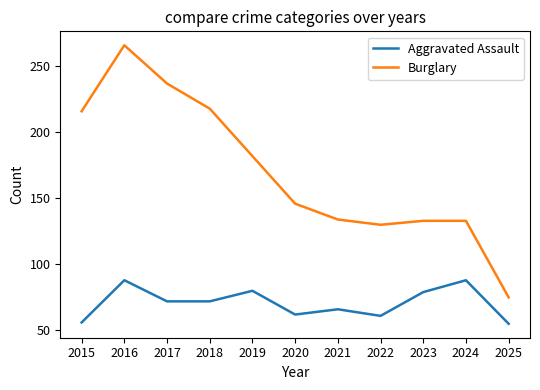

What is the difference between the maximum and minimum values in the Aggravated Assault series?

33